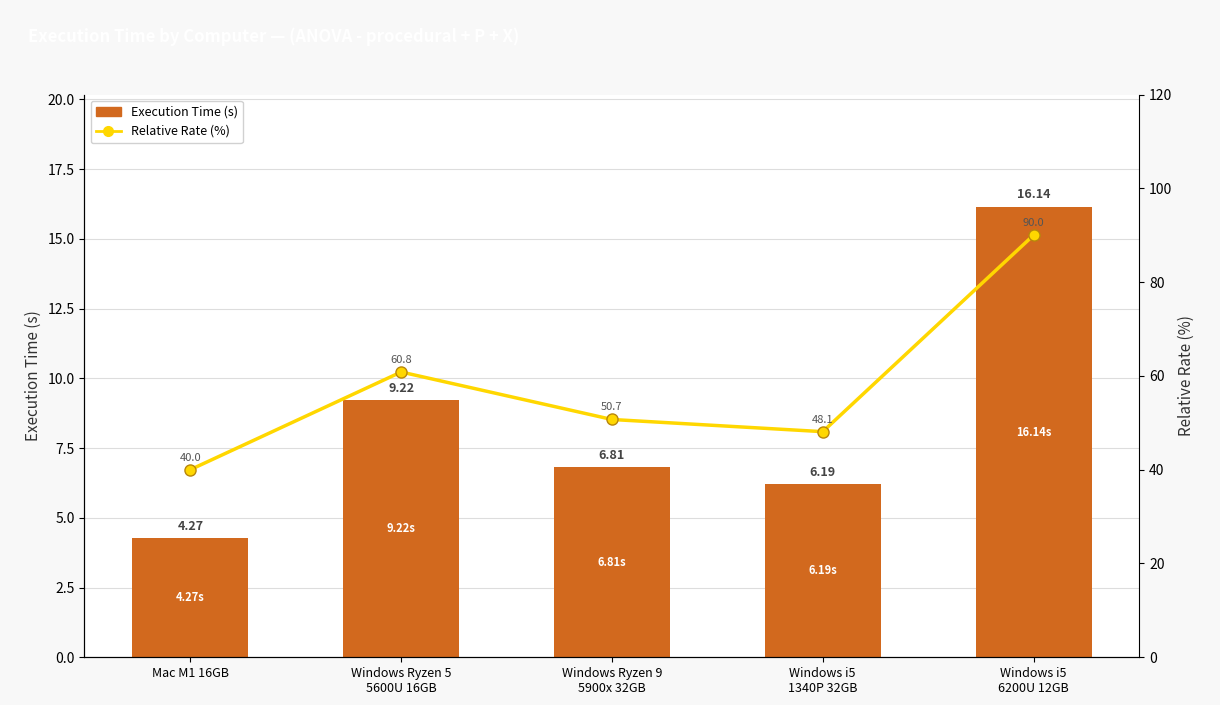

Are the bars horizontal?

No